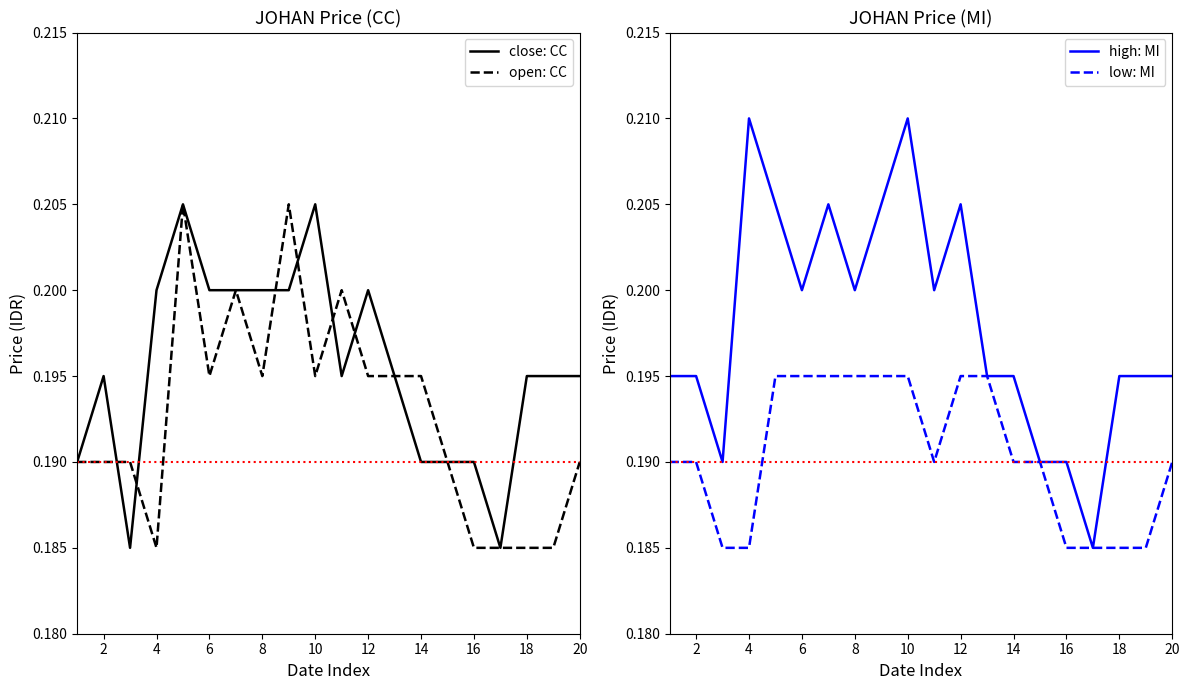

The high: MI series shows 0.1 at 18. True or false?

False